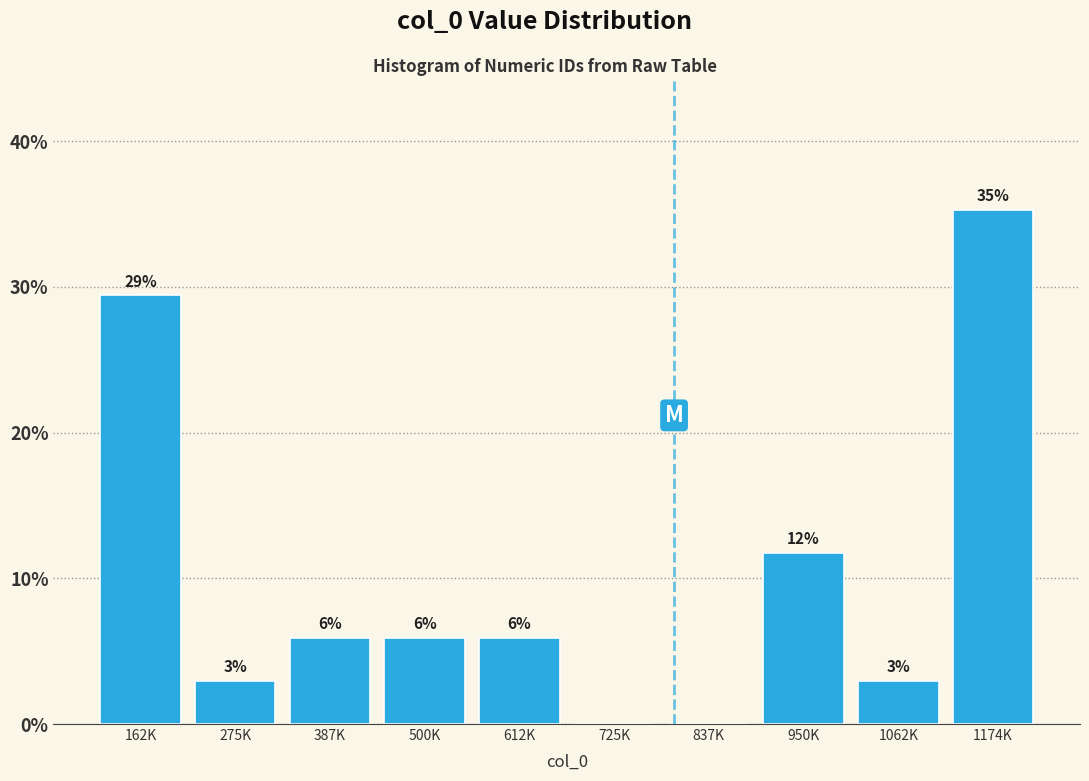

Are the bars horizontal?

No